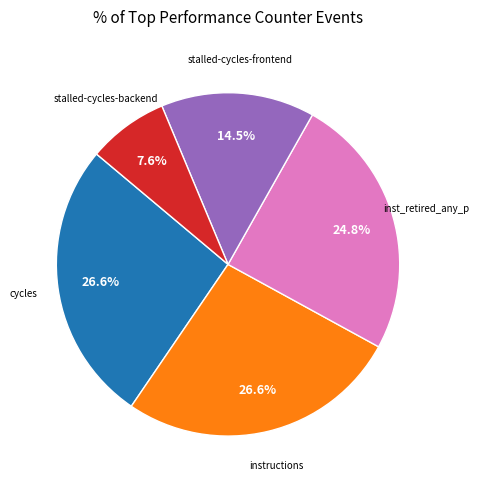

Is there any slice that represents more than half of the pie?

No